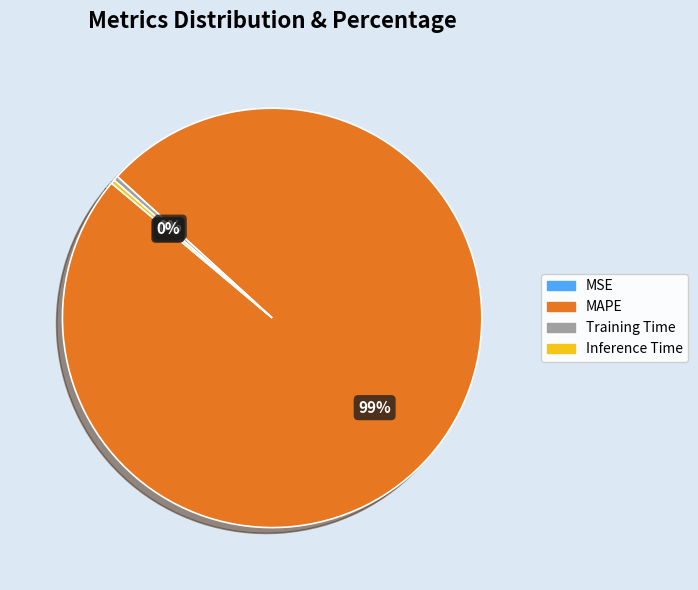

To the nearest percent, what is the average slice percentage?

25%